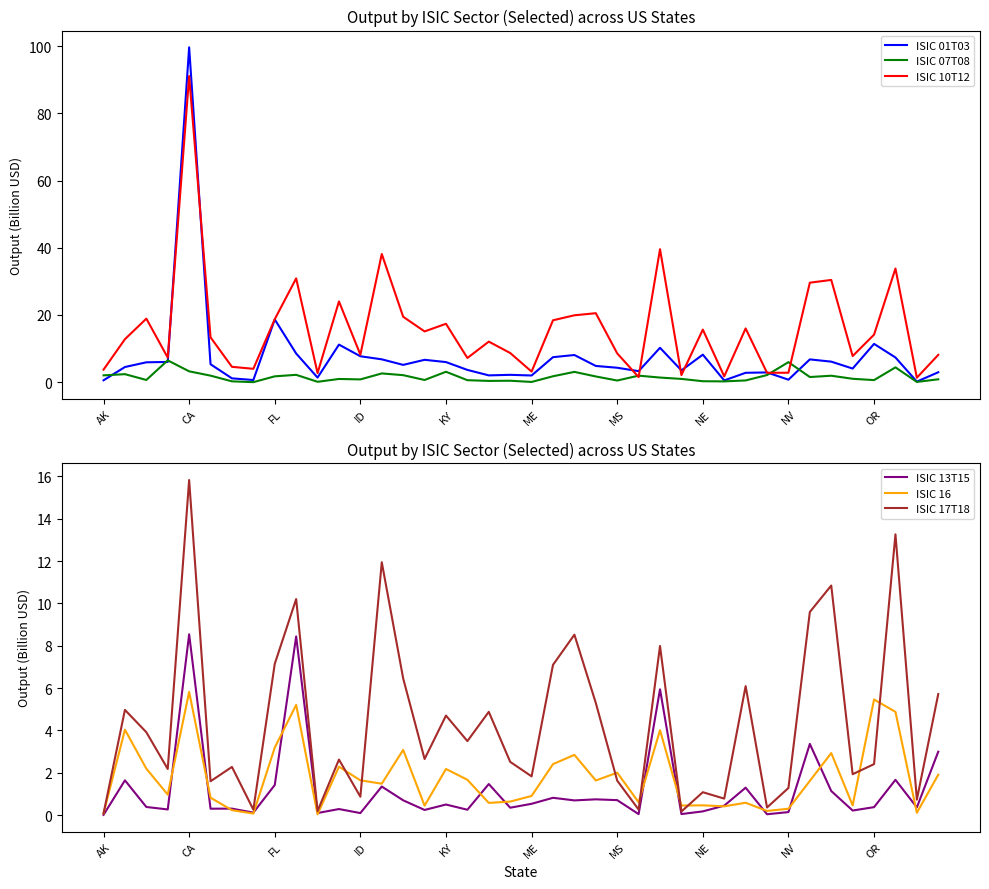

At how many categories does at least one series exceed 44?

1